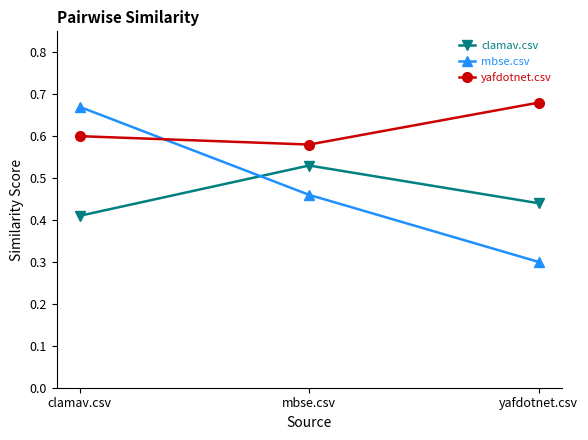

Between clamav.csv and yafdotnet.csv, which series saw the biggest shift?

mbse.csv